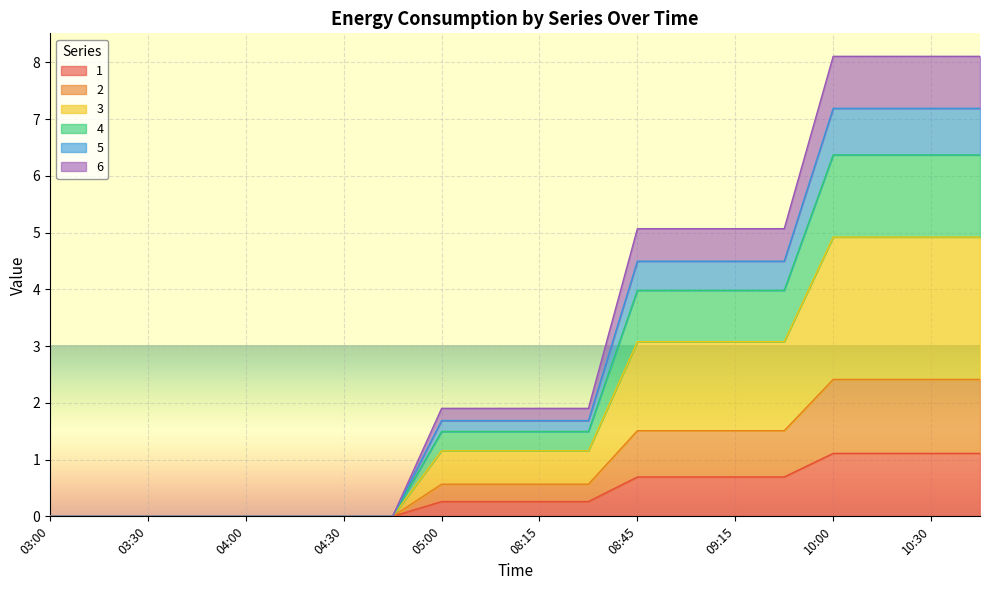

Count the number of categories in the chart.

20